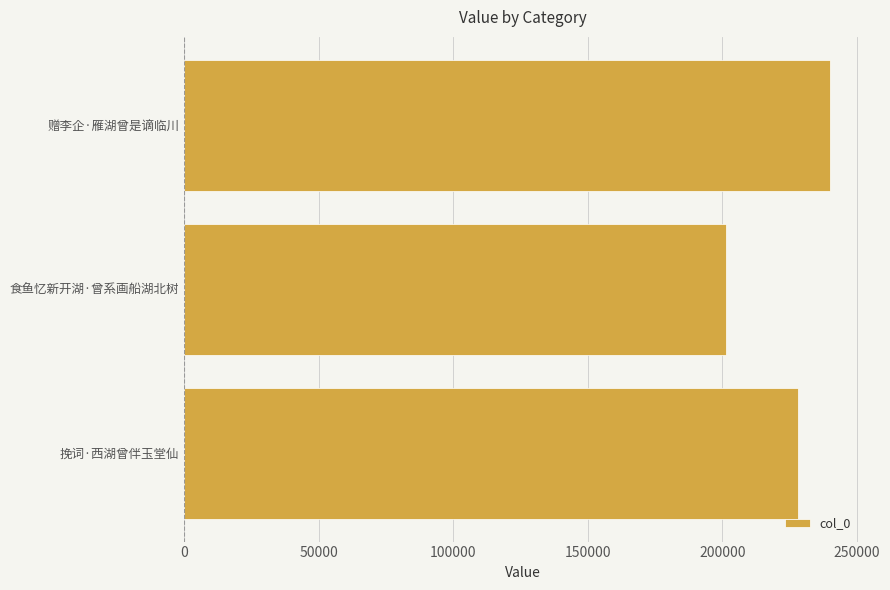

Reading top to bottom, list all the values displayed in this chart.

240018	201162	228095